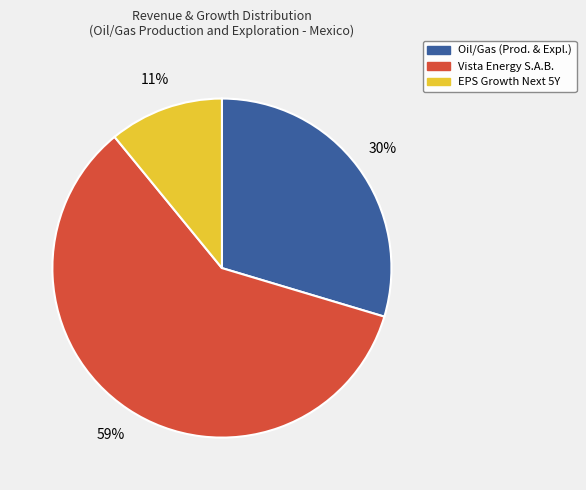

How many slices are in this pie chart?

3